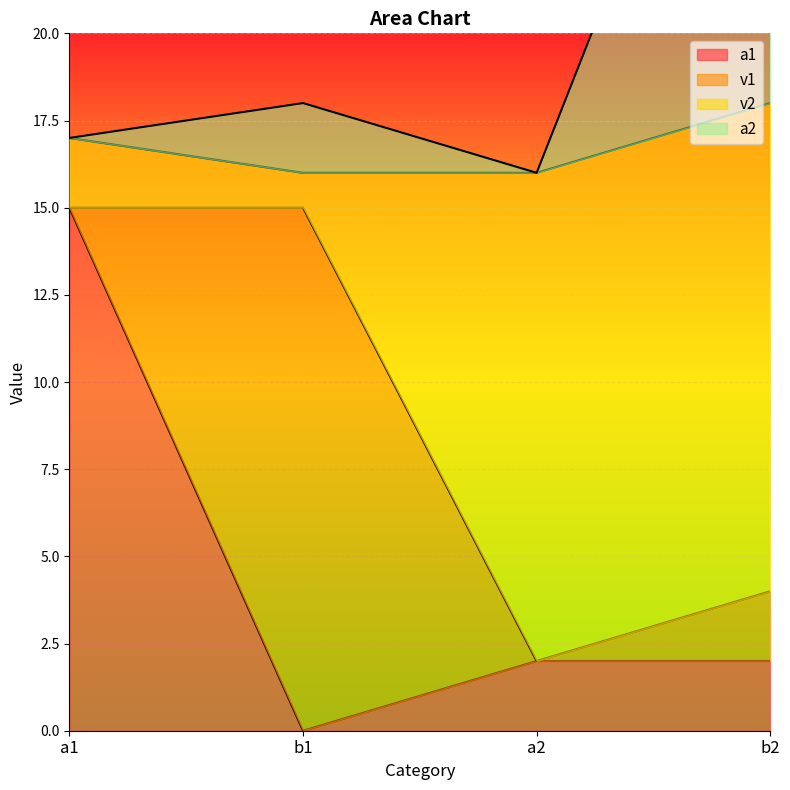

In a1, how many points are lower than both neighbors (excluding endpoints)?

1